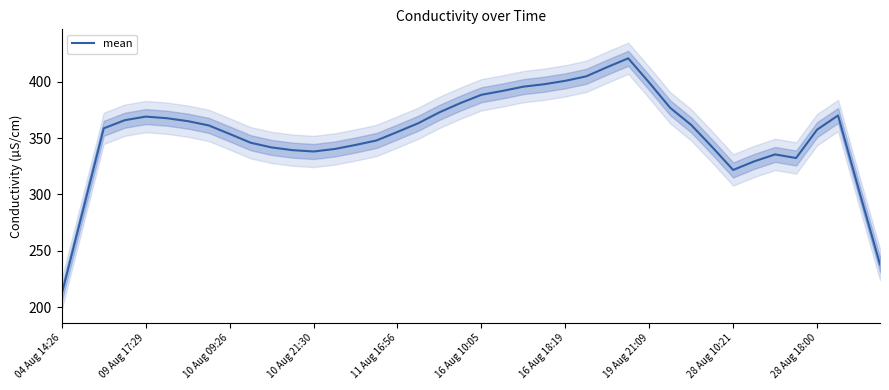

The mean series shows 401.0 at 16 Aug 18:19. True or false?

True